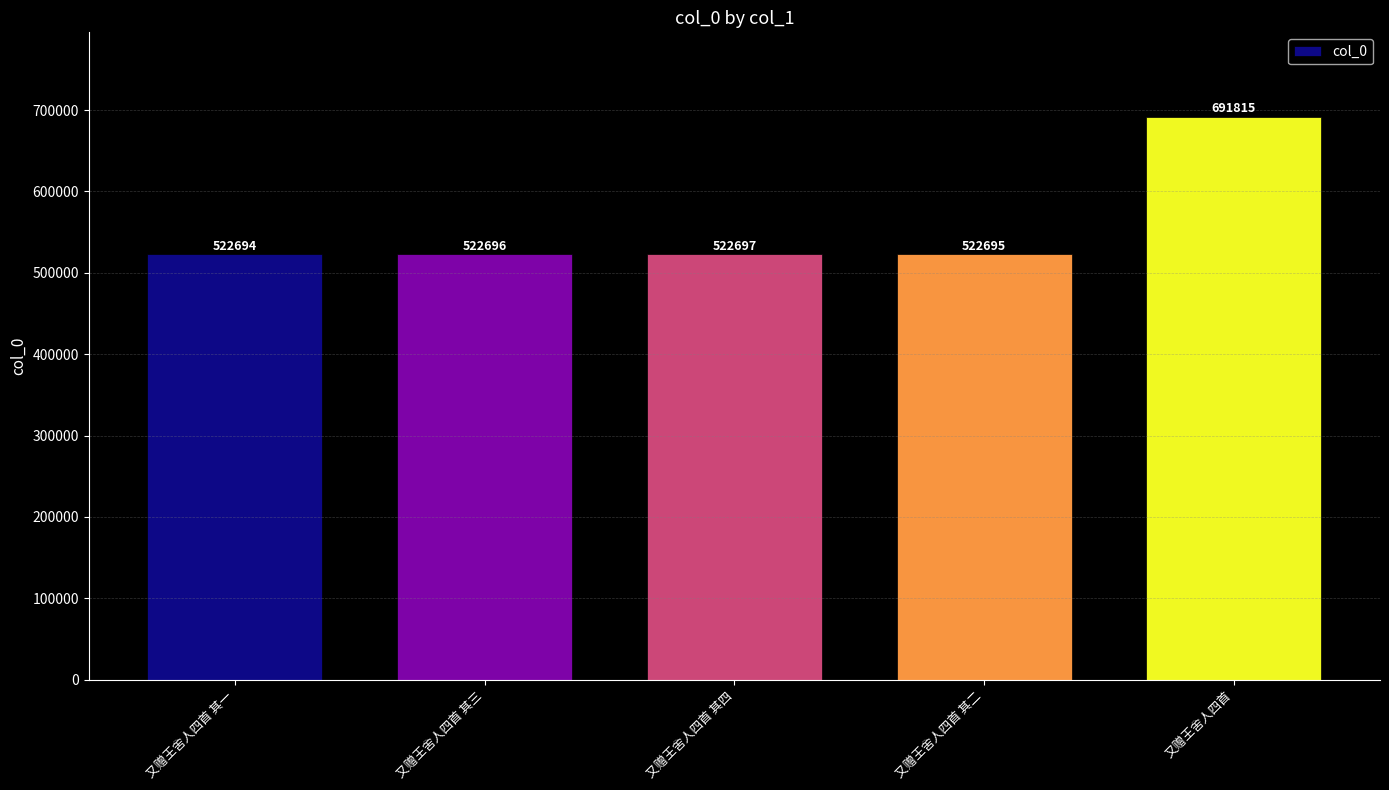

List the labels in order of value, smallest first.

又赠王舍人四首 其一, 又赠王舍人四首 其二, 又赠王舍人四首 其三, 又赠王舍人四首 其四, 又赠王舍人四首